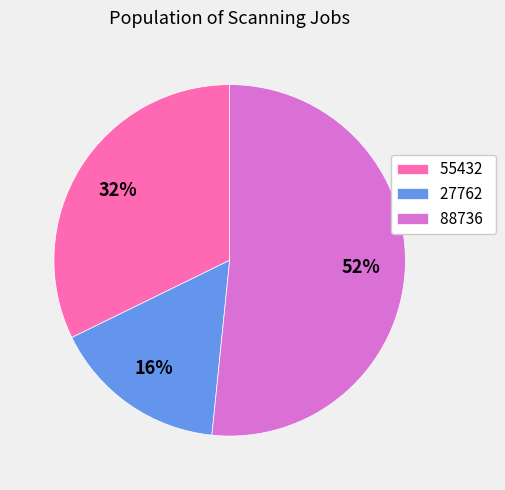

What is the ratio of the value at 27762 to the value at 88736?

0.3